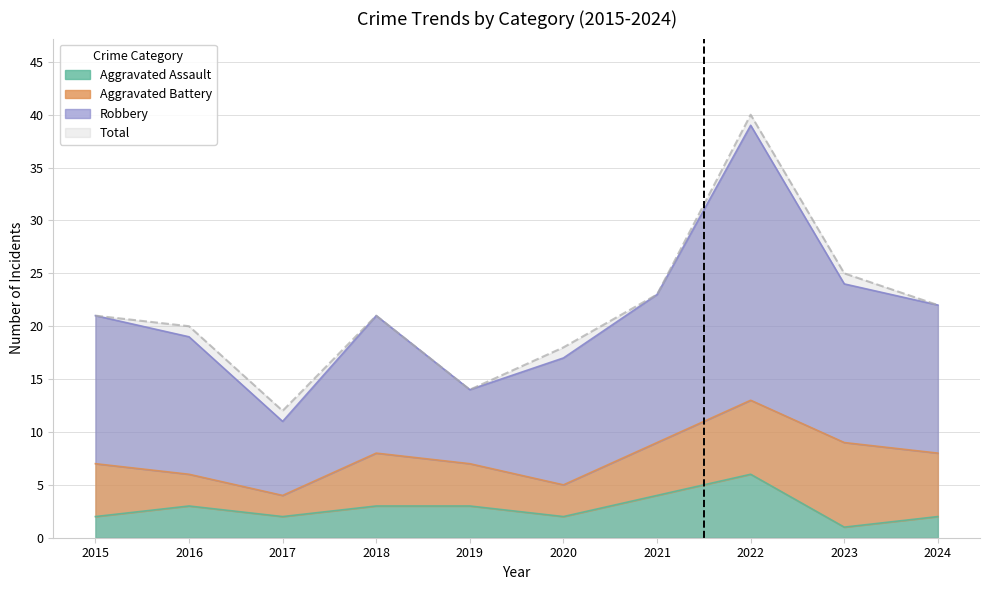

What is the value of the Robbery point at the 1st from the left?

21